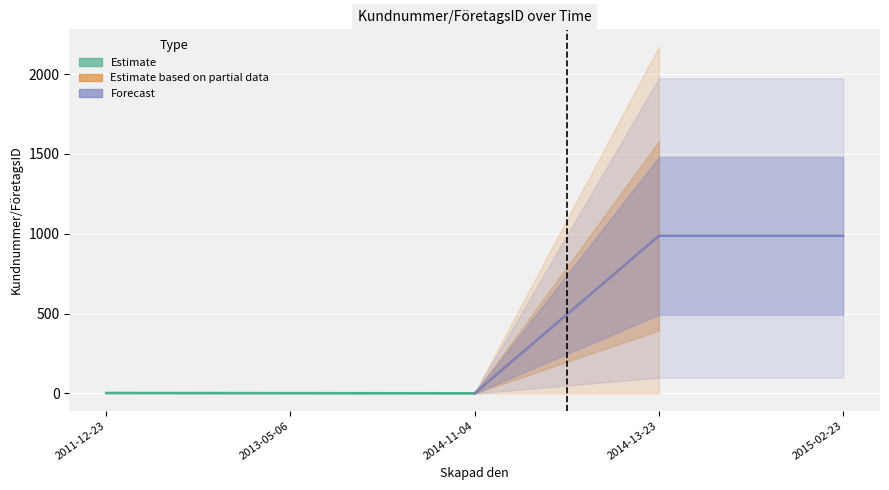

List the labels in order of value, largest first.

2015-02-23, 2014-13-23, 2014-11-04, 2013-05-06, 2011-12-23